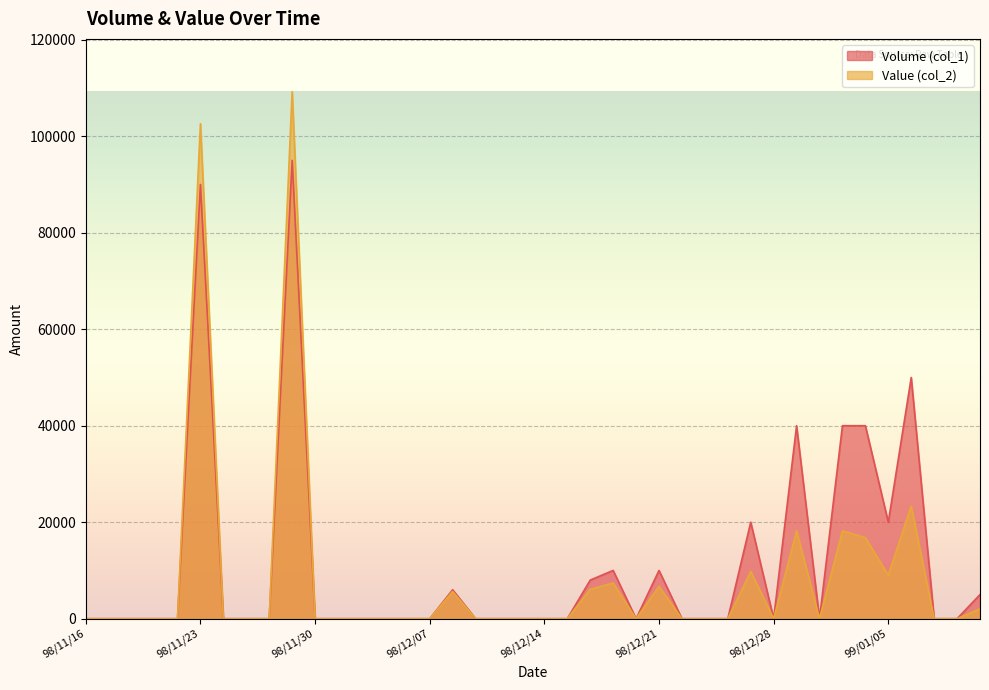

At which category is the sum across all series the highest?

98/11/27